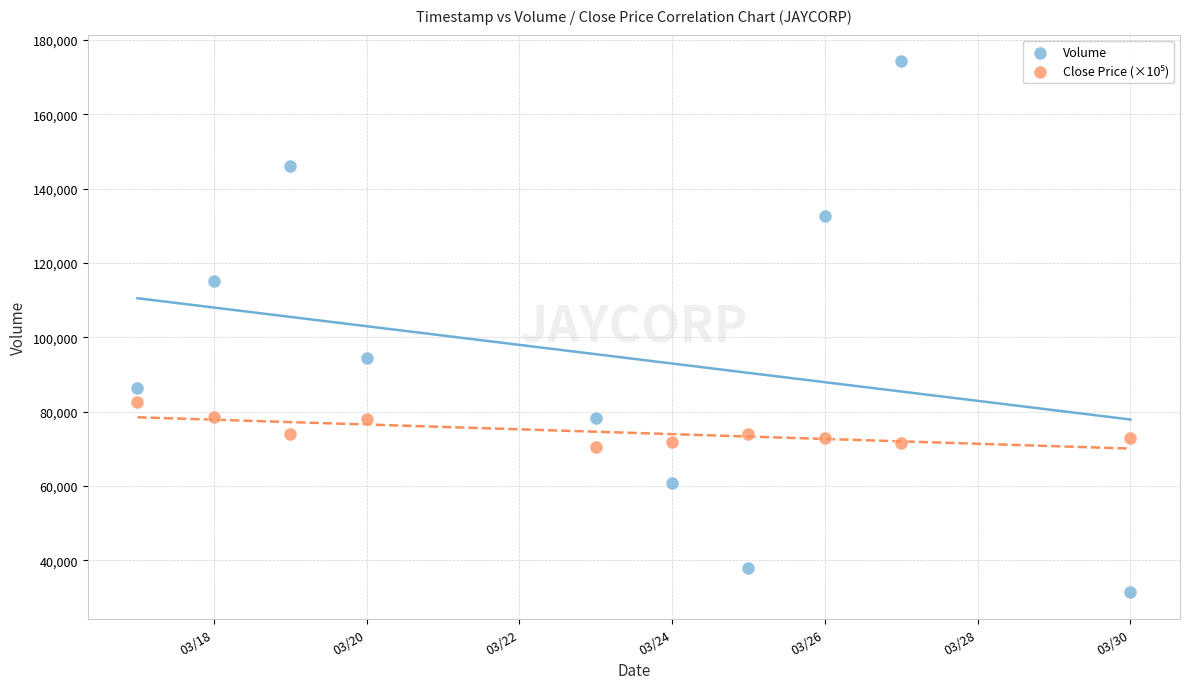

Across all series, what Y value is closest to 102850?

94400